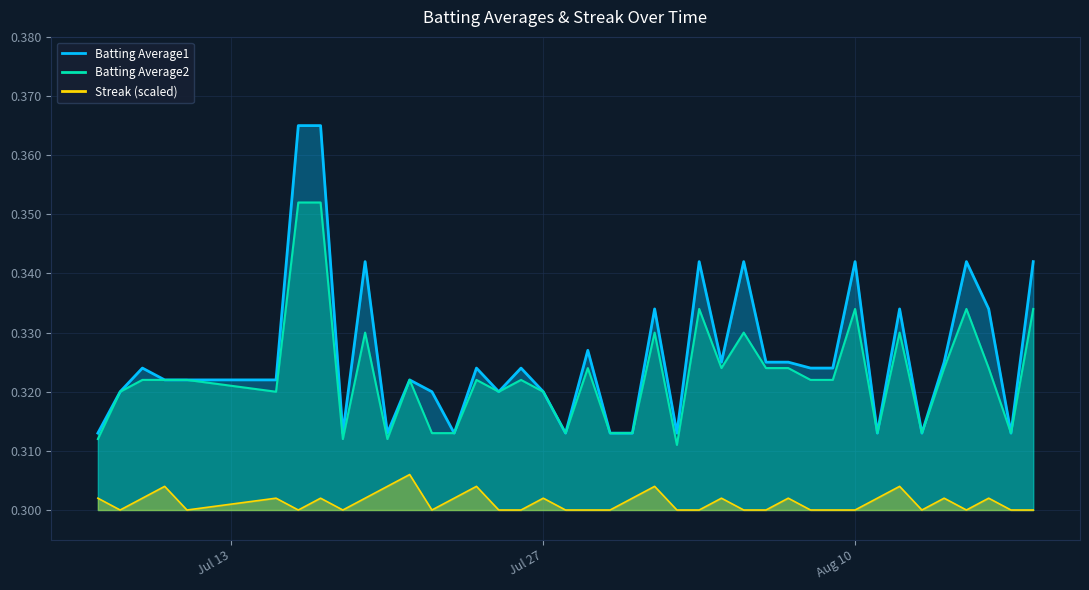

What is the minimum value for Streak?

0.3